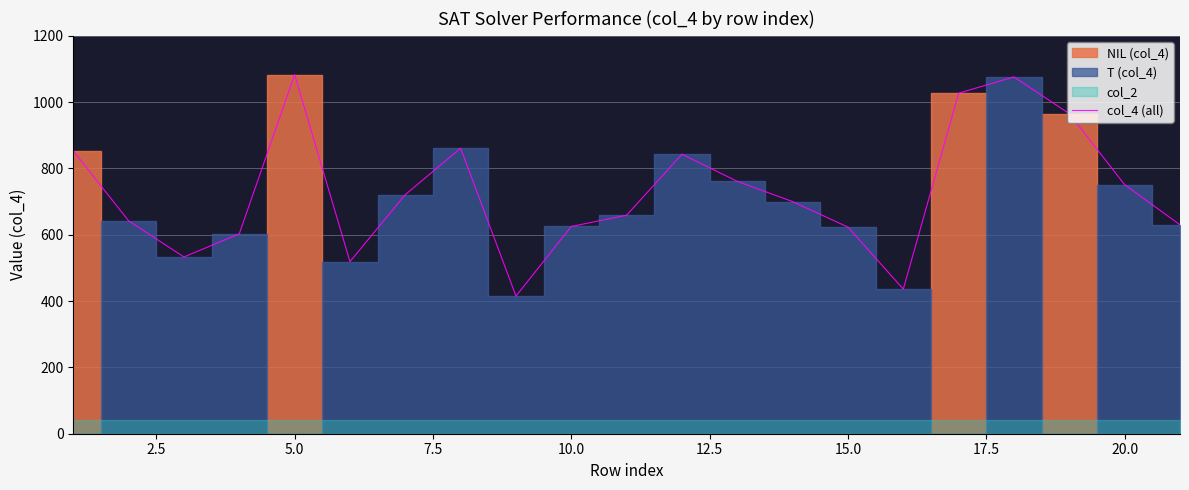

How many lines are shown in the chart?

1